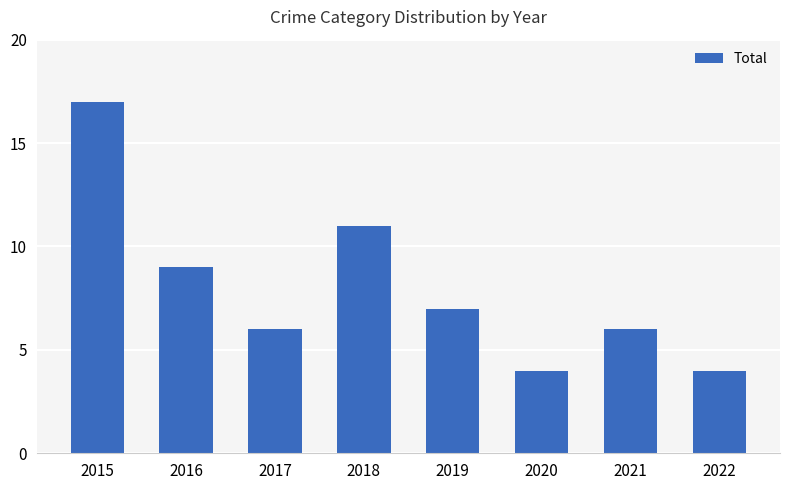

Reading left to right, list all the values displayed in this chart.

17	9	6	11	7	4	6	4